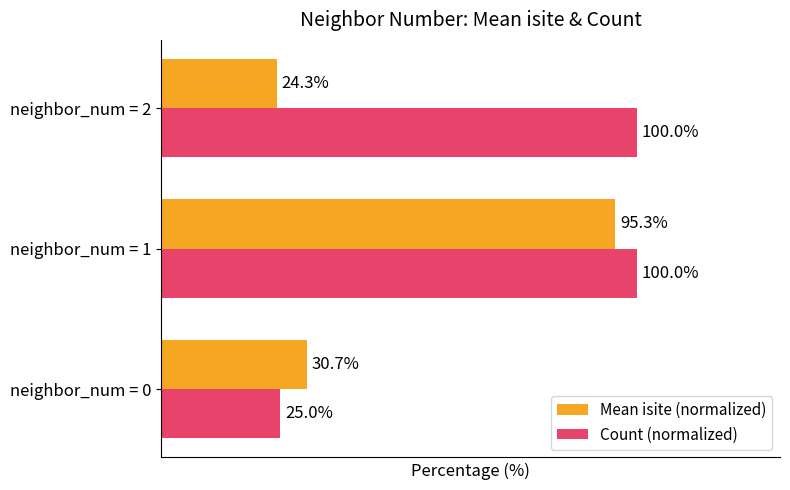

Where is Mean isite (normalized) nearest to the value 59?

neighbor_num = 0